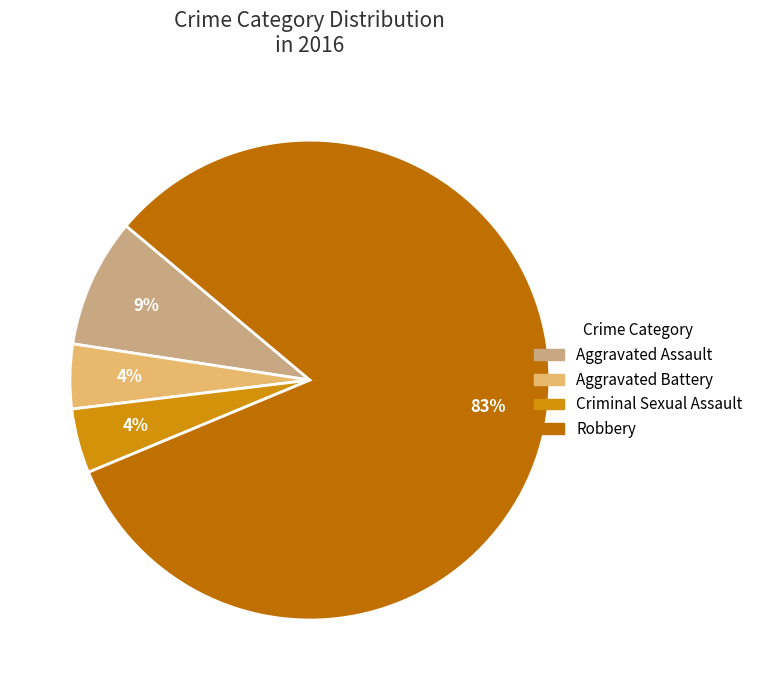

The Robbery slice represents 83% of the pie. True or false?

True